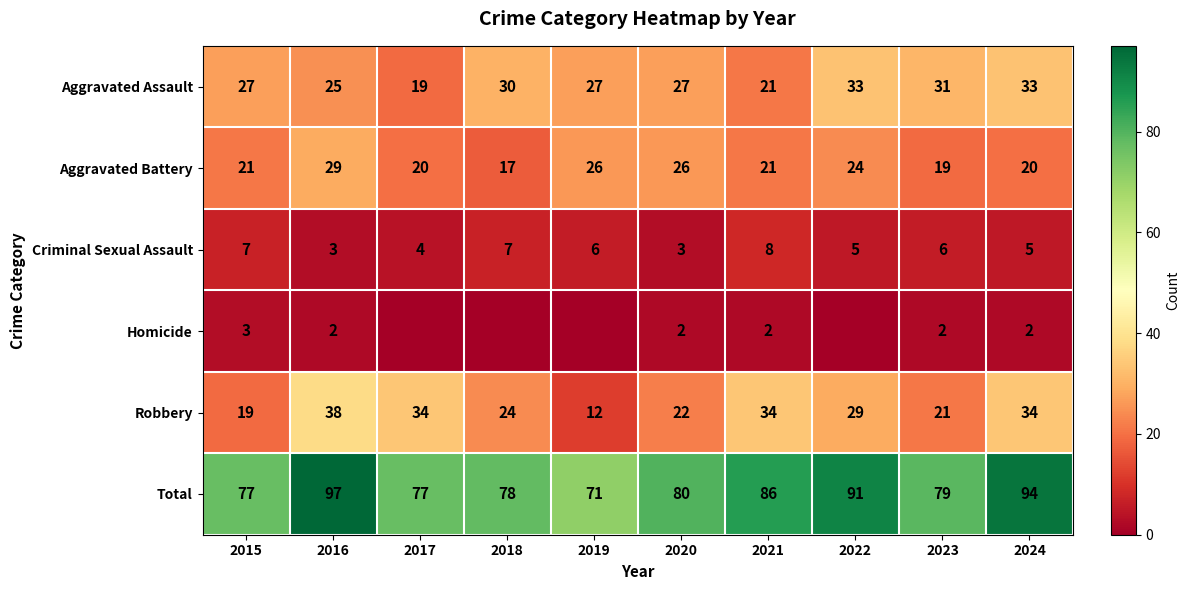

At which label is Aggravated Battery closest to 23?

2022